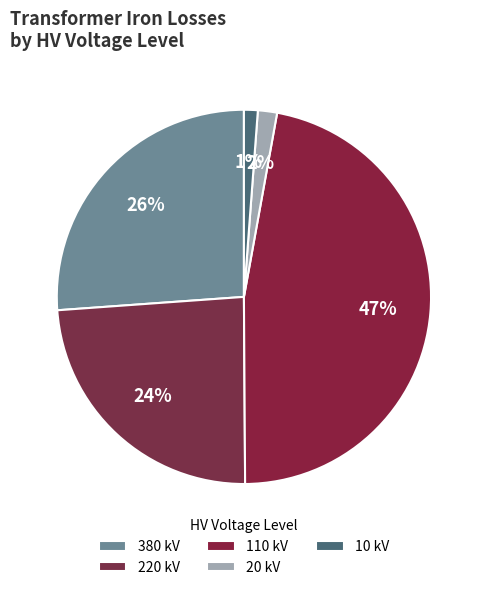

How many segments does this pie chart have?

5